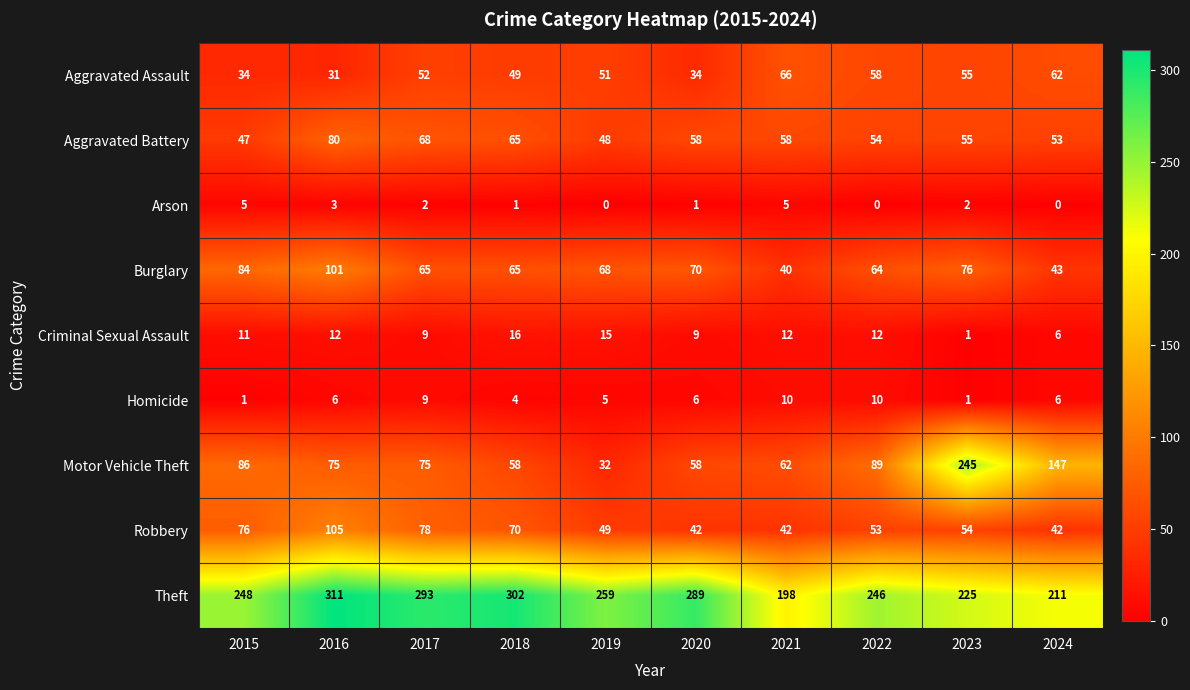

What is the difference between the maximum and second lowest values in the Robbery series?

63